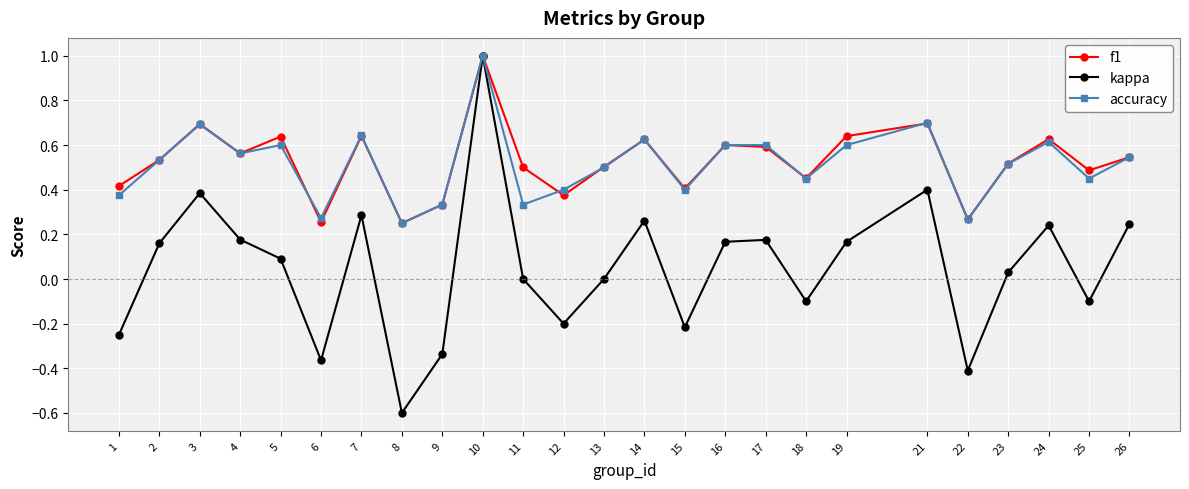

Between 1 and 16, which series saw the biggest shift?

kappa